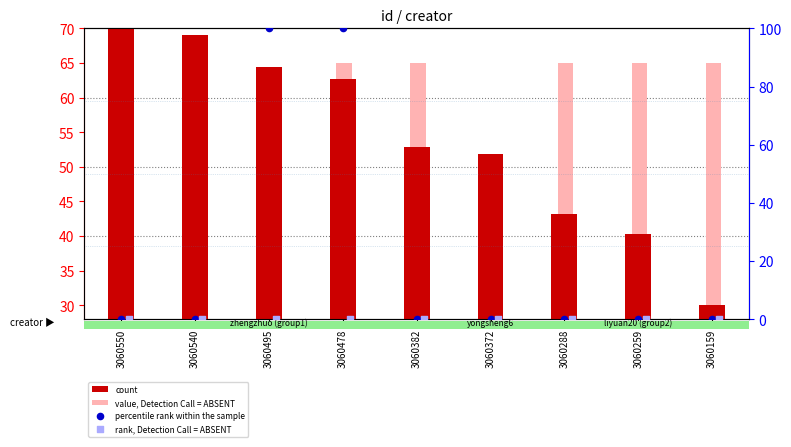

At which category is the sum across all series the highest?

3060478